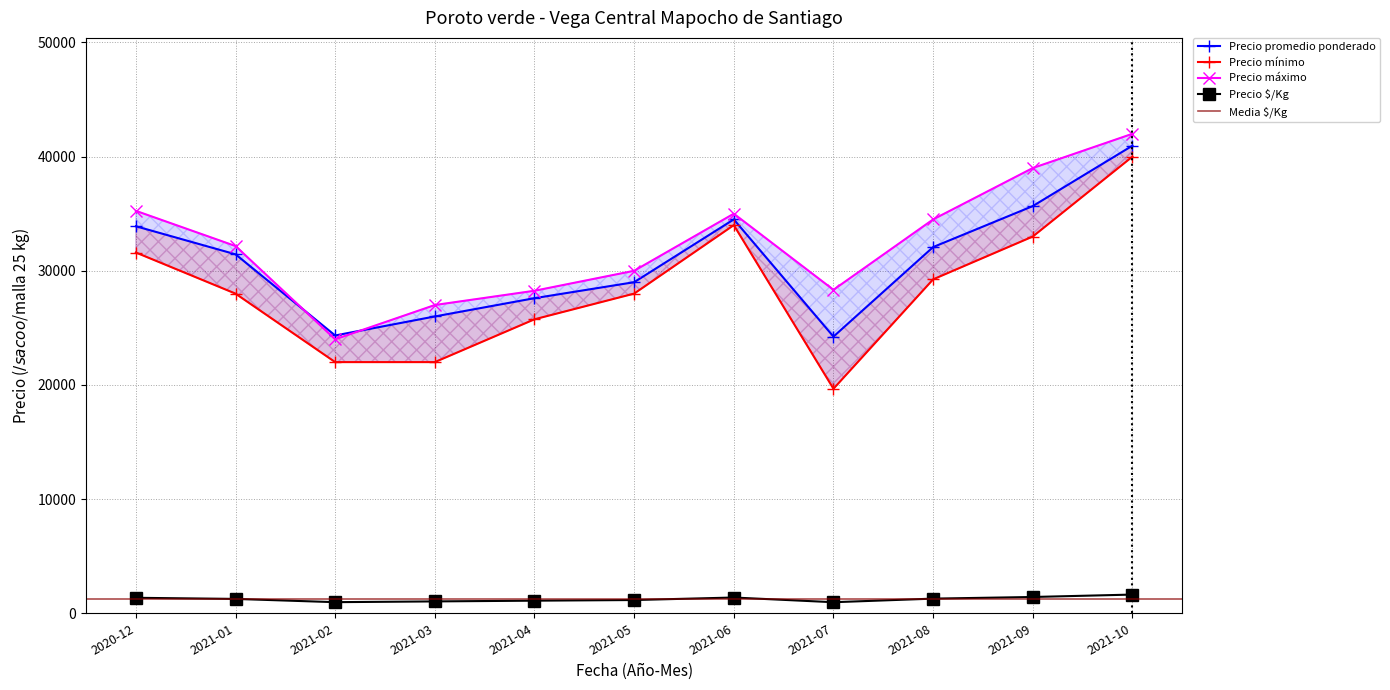

What is the difference between the highest and lowest values at 2021-08?

33217